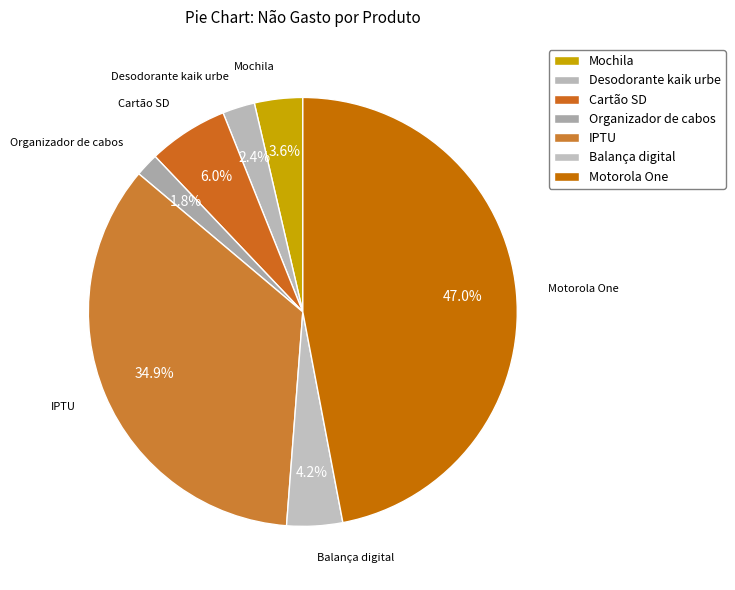

Which slice is the smallest?

Organizador de cabos